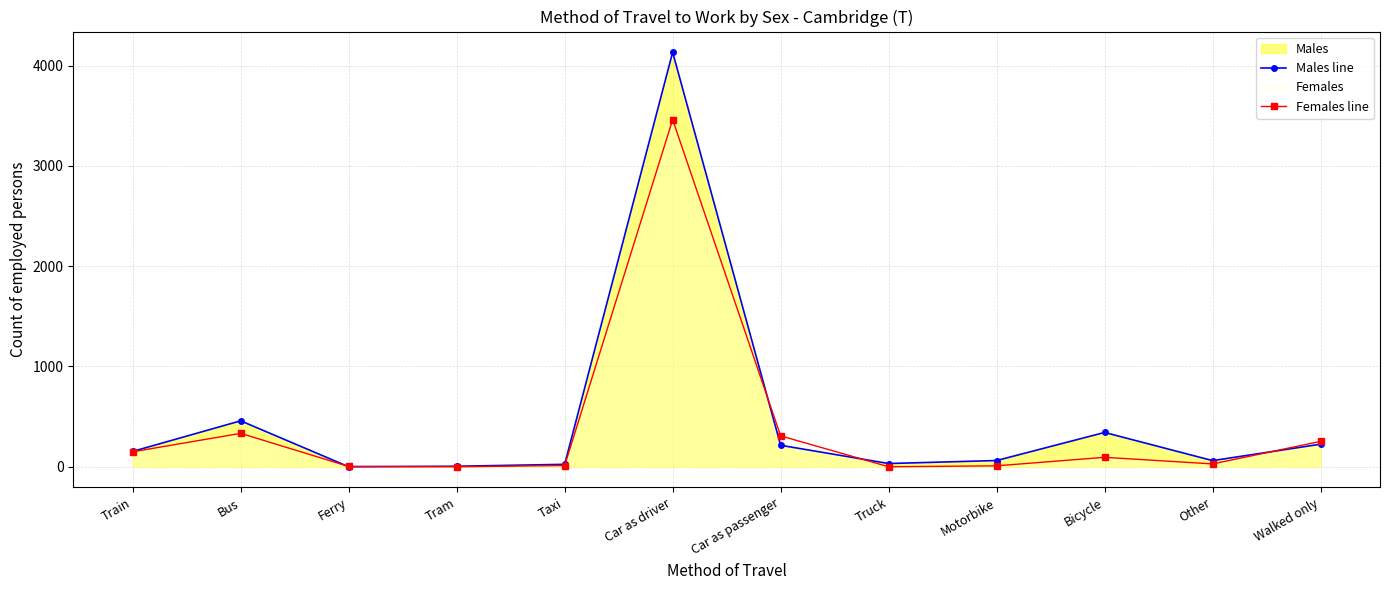

How many distinct data groups are displayed?

2